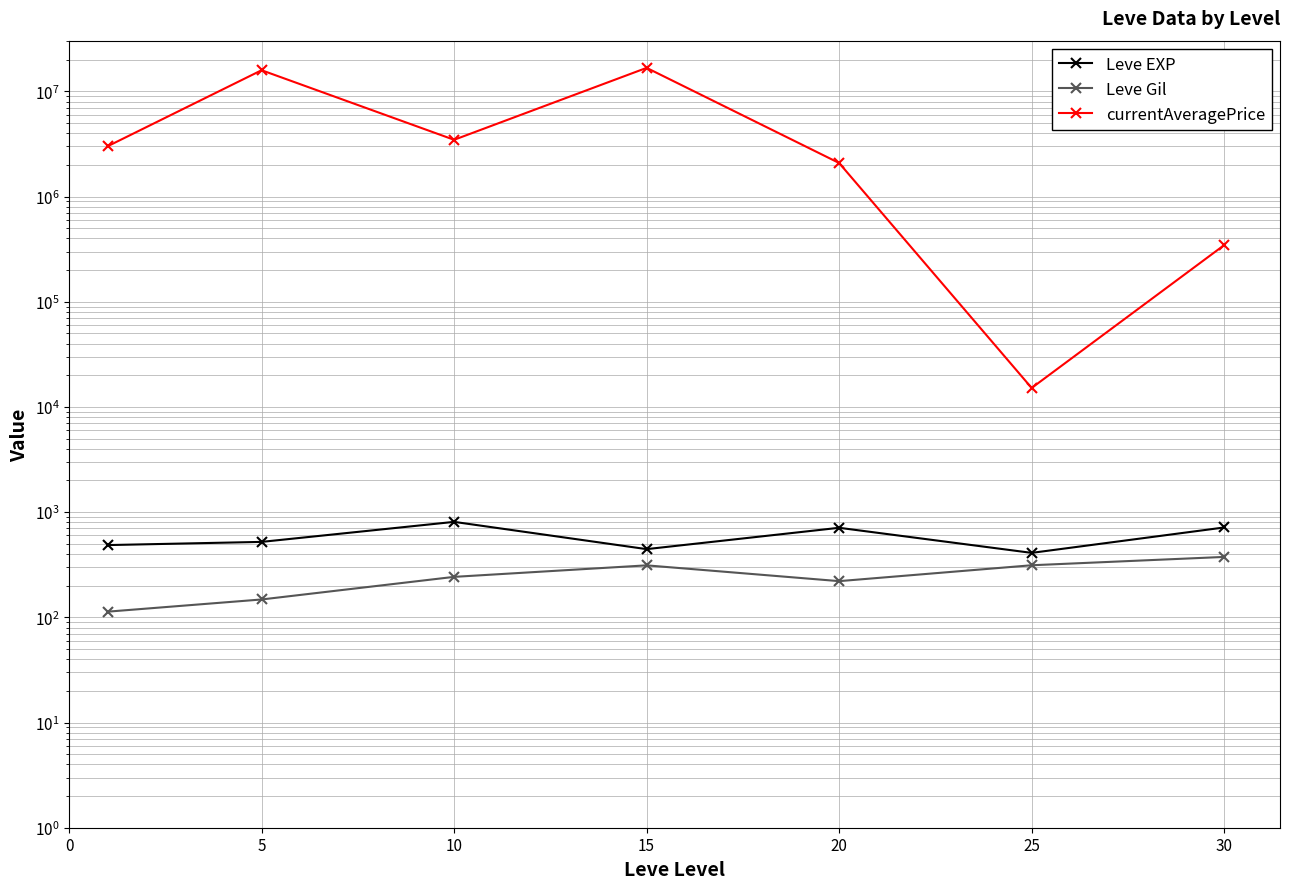

True or false: Leve EXP and currentAveragePrice intersect in this chart.

False